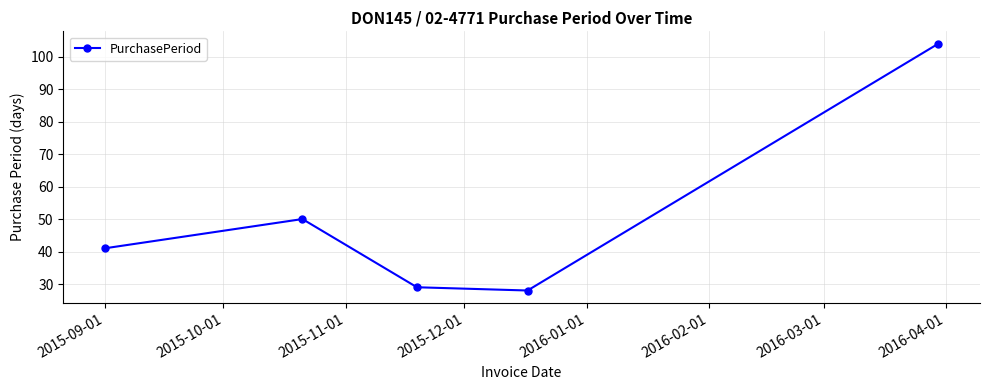

True or false: the data has more than 1 interior local peaks.

False